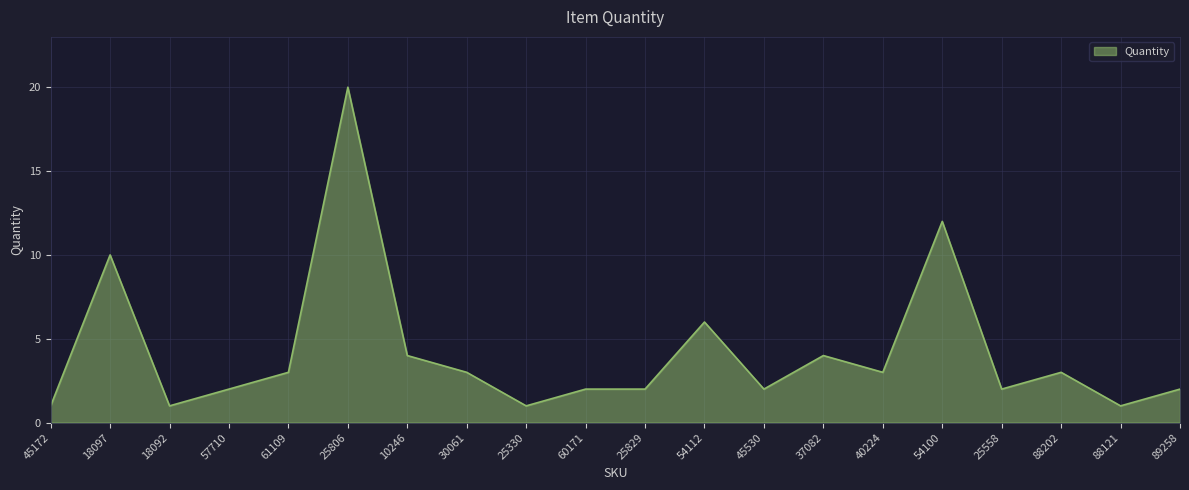

Reading left to right, transcribe all the data shown in this chart.

1	10	1	2	3	20	4	3	1	2	2	6	2	4	3	12	2	3	1	2